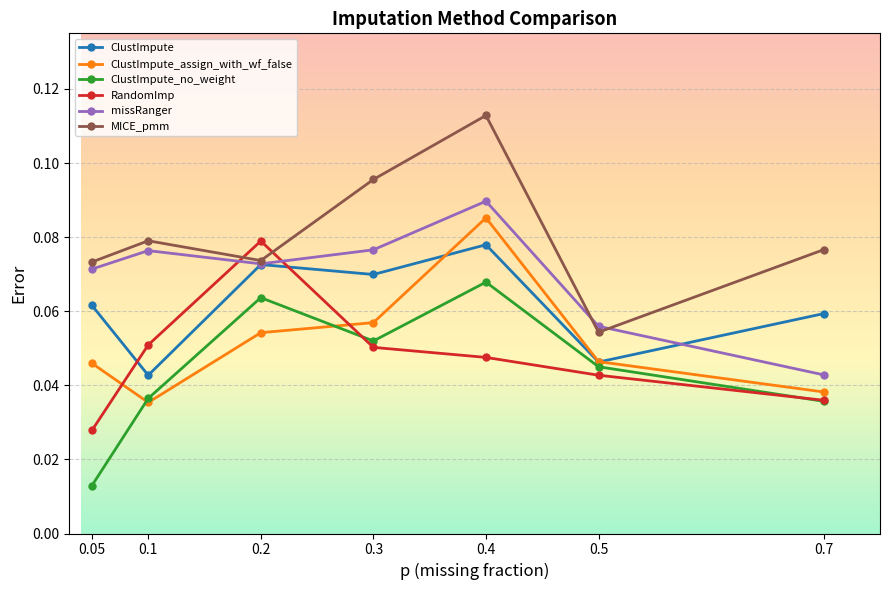

What is the total value across all series at 0.3?

0.4